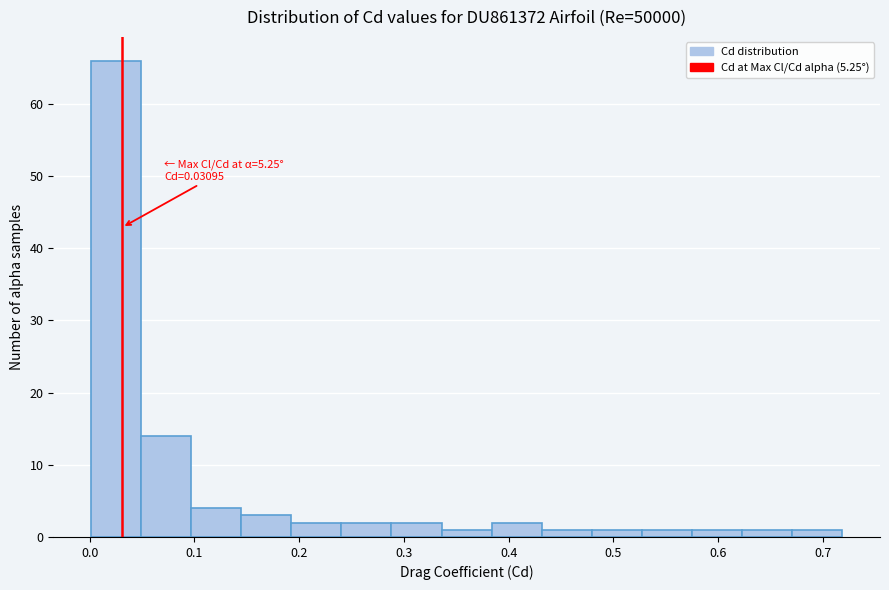

Which range on the x-axis has the tallest bar?

0.00 to 0.05